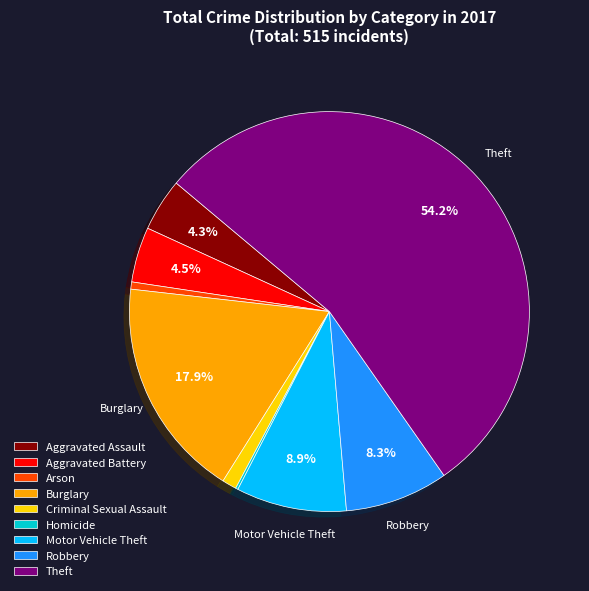

What percentage do Aggravated Assault and Theft together represent?

58.4%